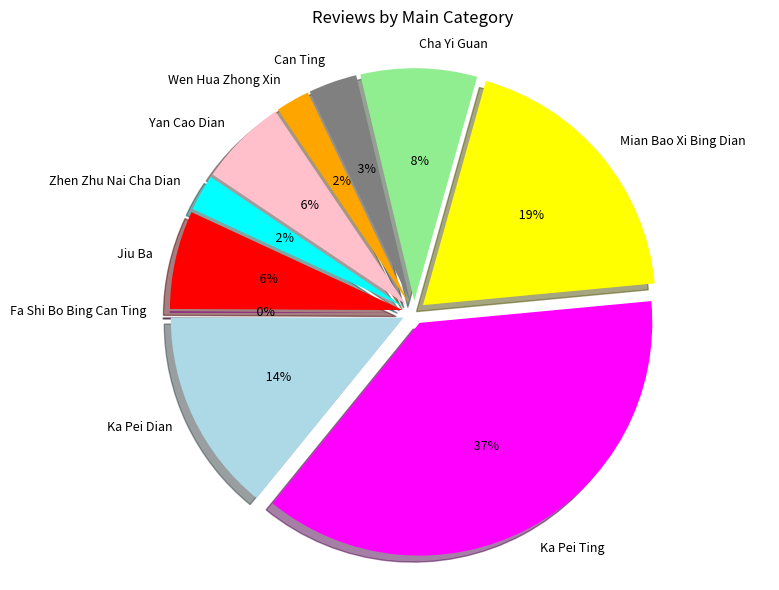

What is the change in value from Yan Cao Dian to Fa Shi Bo Bing Can Ting?

-77